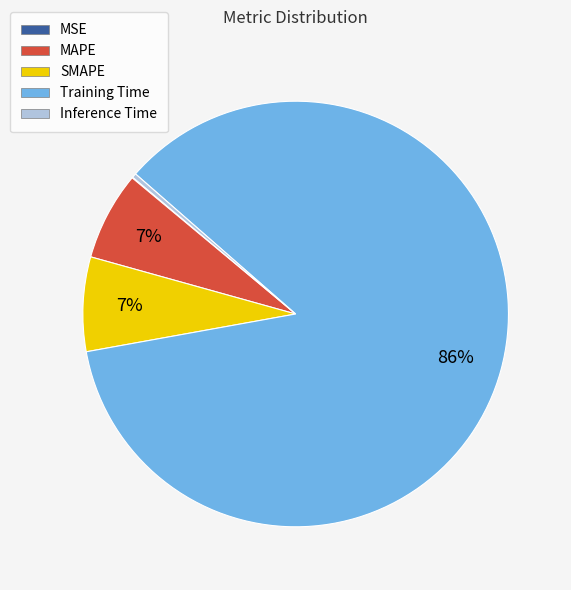

What percentage is the SMAPE slice, to the nearest percent?

7%